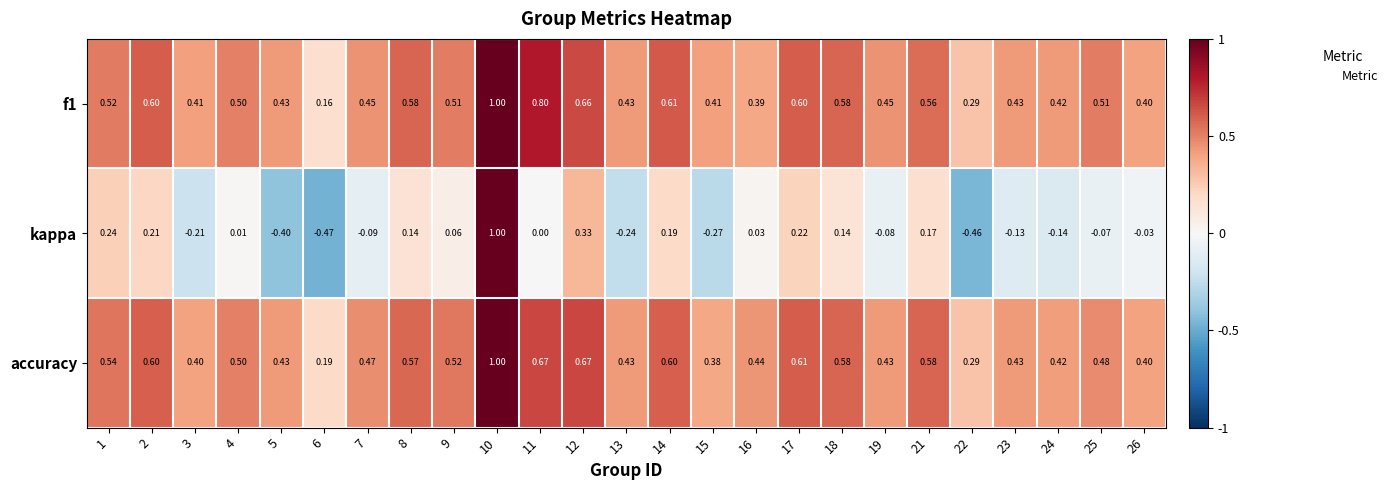

Is the value of f1 at 6 greater than the value of accuracy at 19?

No